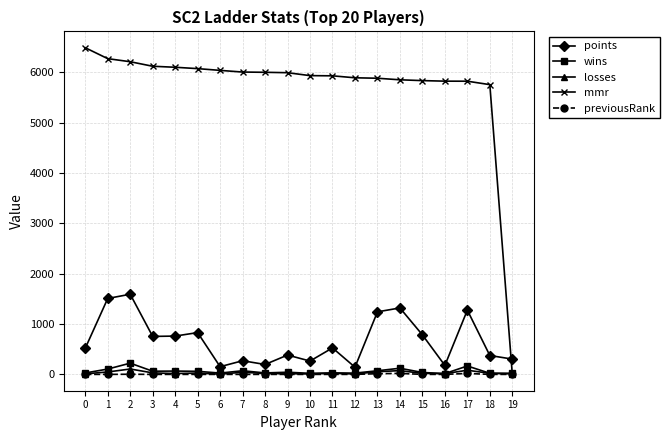

Is it true that losses equals 11 at 0?

True